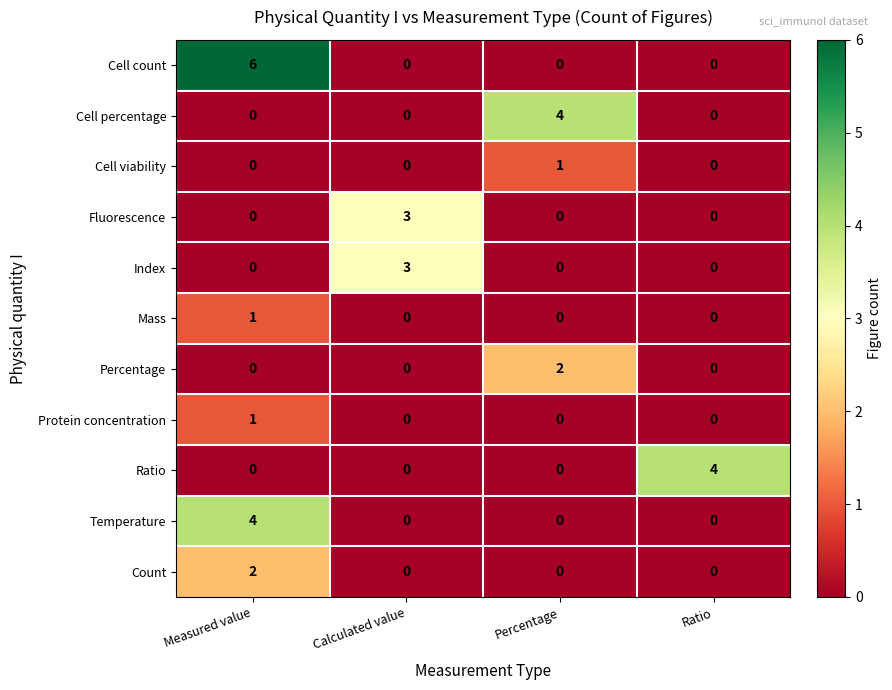

Is it true that Temperature equals 6 at Measured value?

False